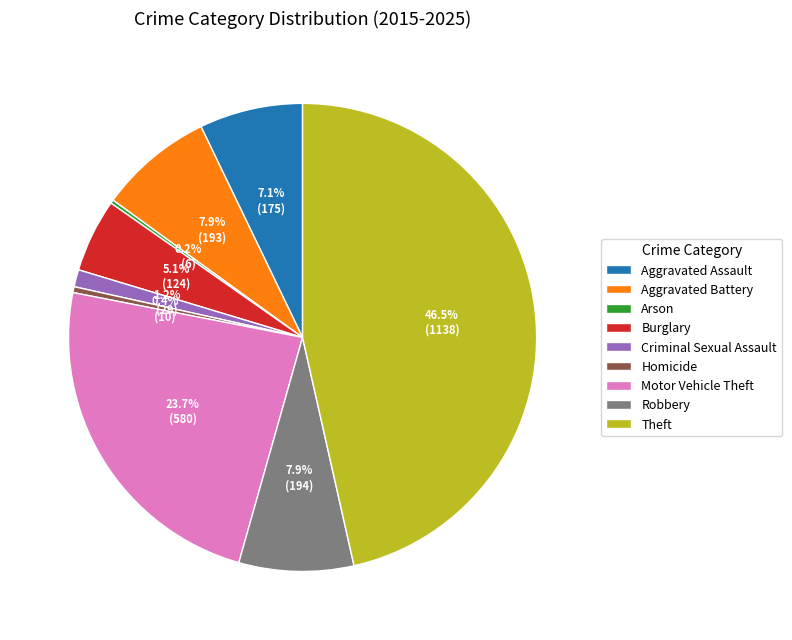

Approximately how many times larger is the value at Homicide compared to Burglary?

0.1